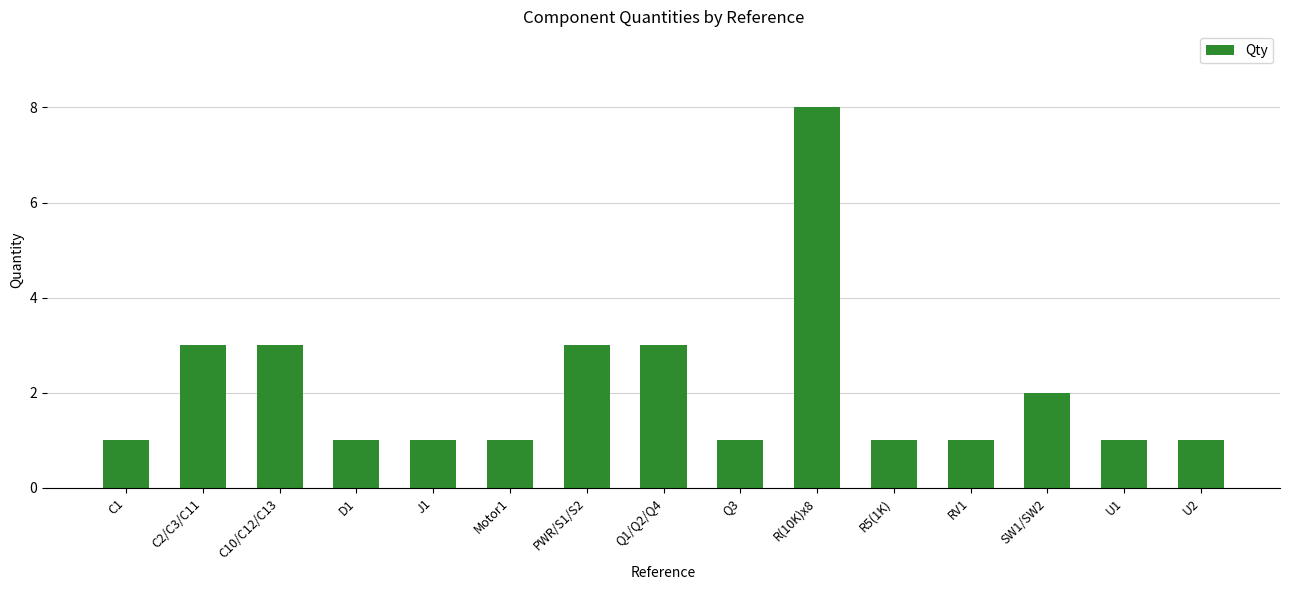

What position from the right is C10/C12/C13?

13